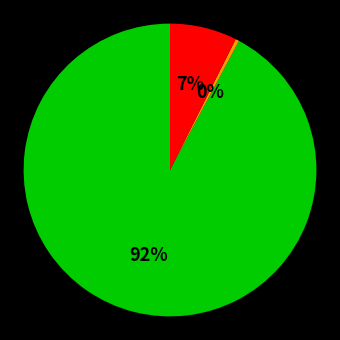

To the nearest percent, what is the average slice percentage?

33%